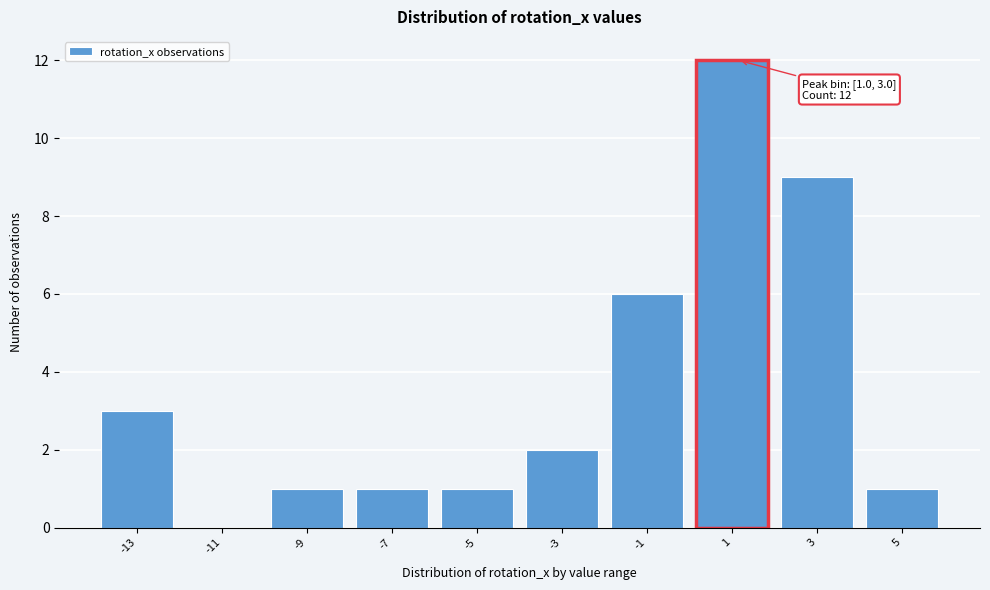

Reading left to right, transcribe all the data shown in this chart.

-13=3	-11=0	-9=1	-7=1	-5=1	-3=2	-1=6	1=12	3=9	5=1